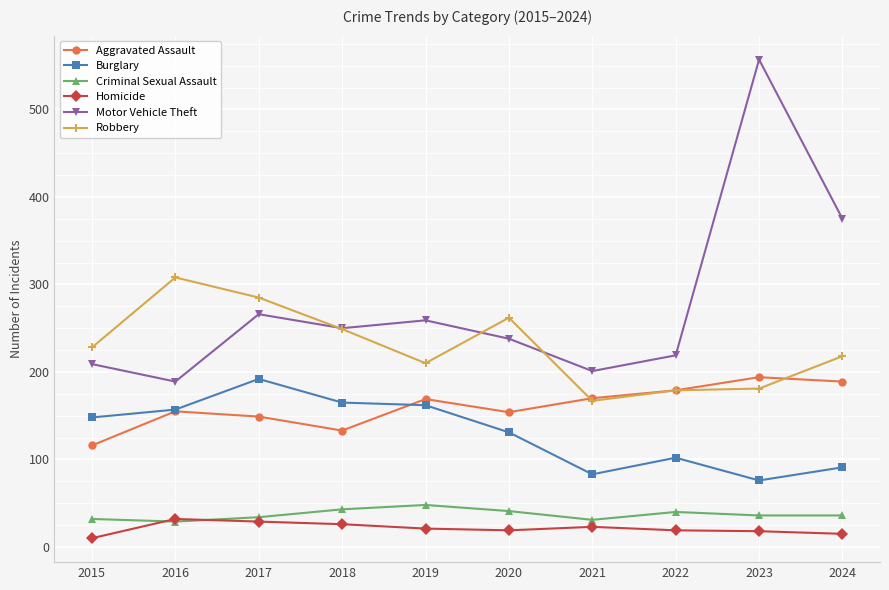

At which label does Criminal Sexual Assault reach its peak?

2019